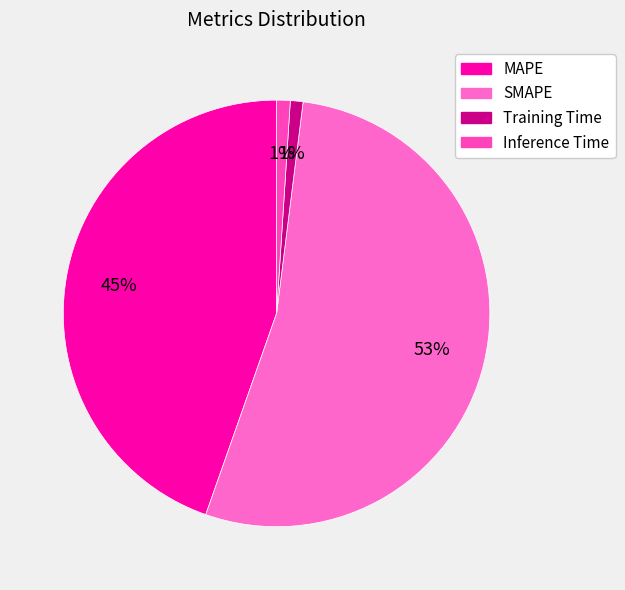

How many slices are in this pie chart?

4